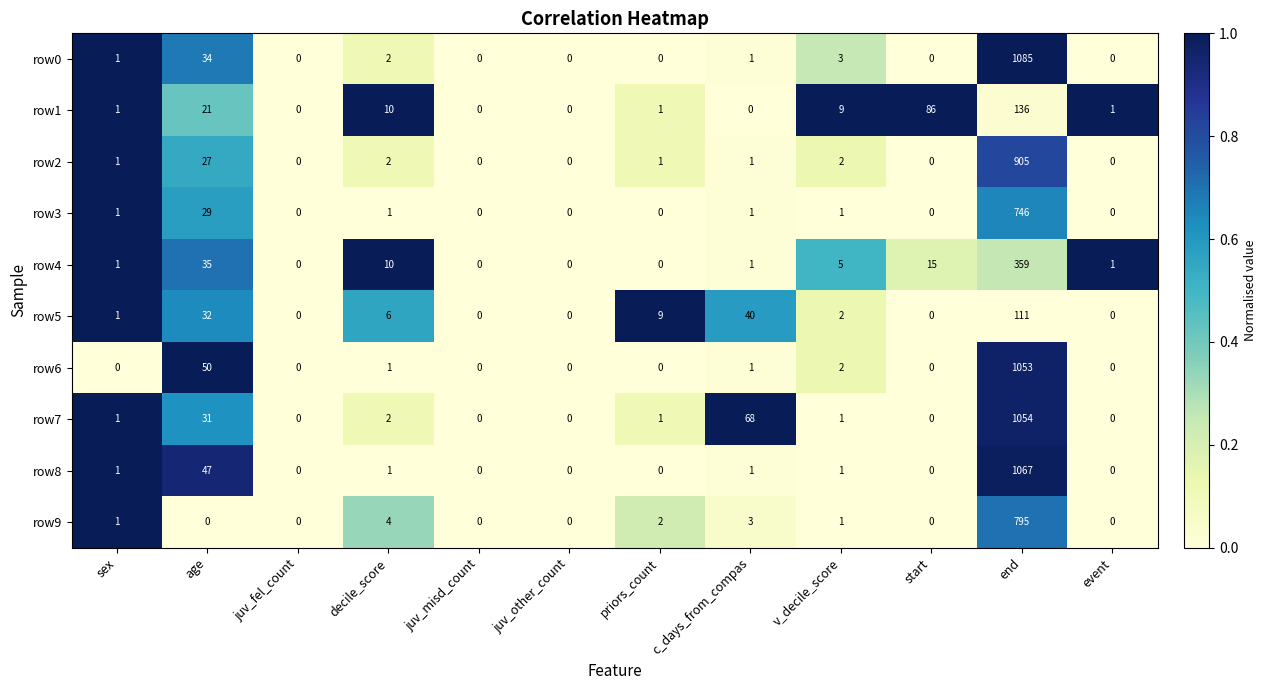

What is the difference between the maximum and minimum values in the row8 series?

1067